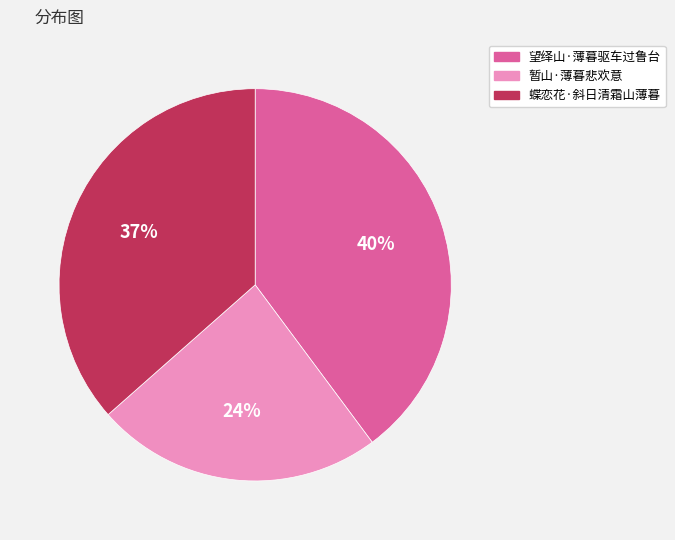

Is there a majority slice in this chart?

No